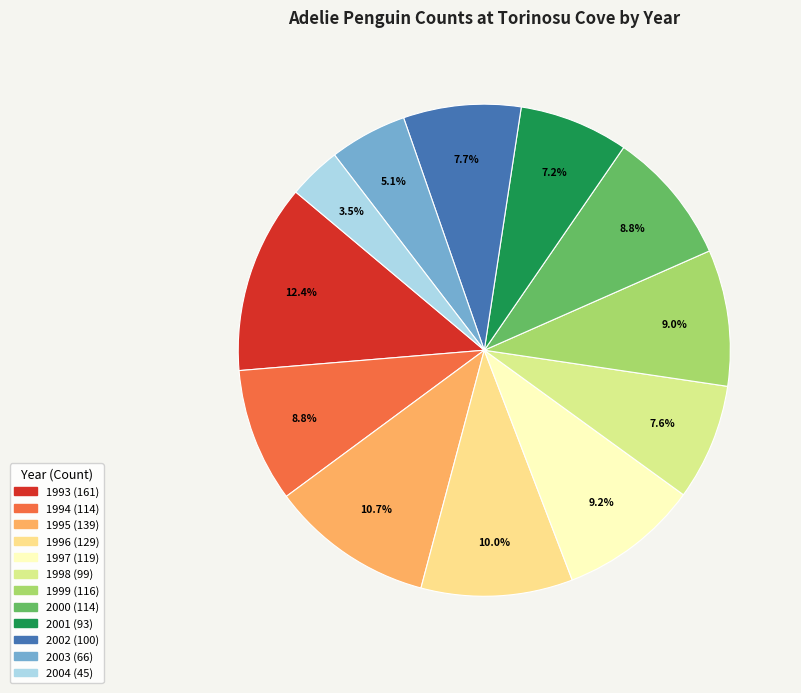

True or false: 2003 accounts for 5% of the total.

True